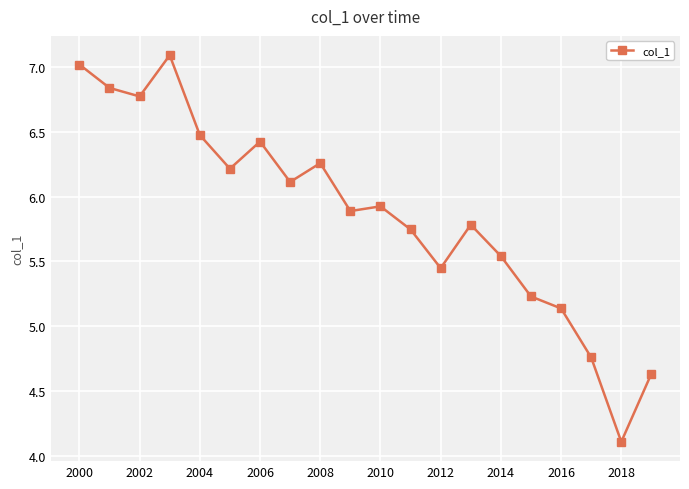

What is the difference between the second highest and minimum values?

2.9